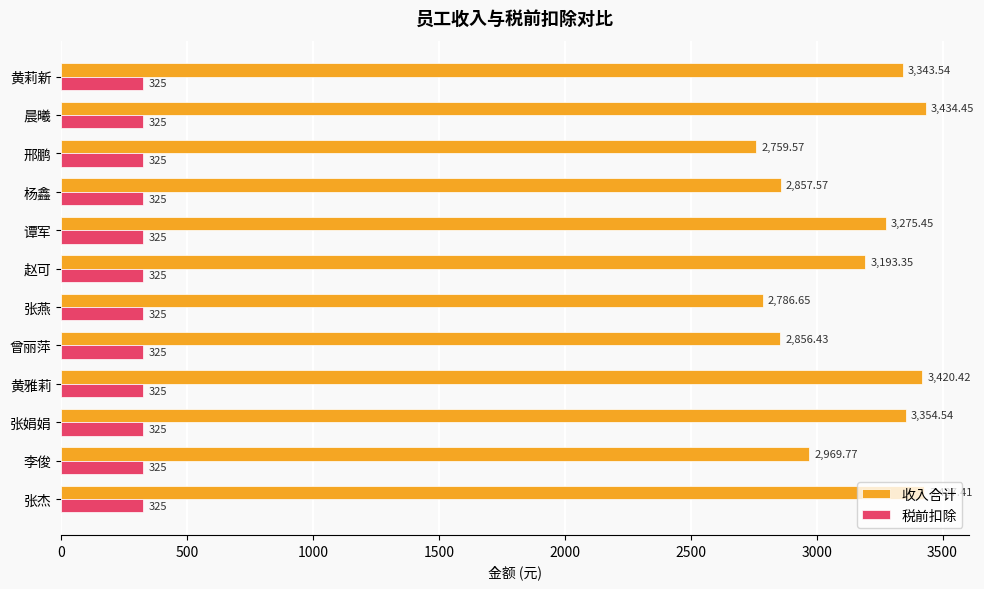

Which category has the highest value in the 收入合计 series?

晨曦